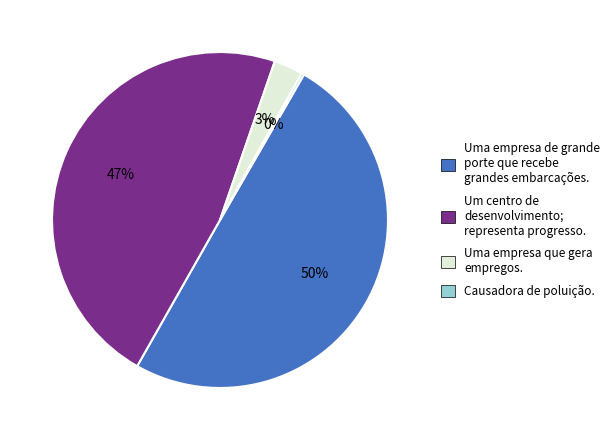

Do Um centro de desenvolvimento; representa progresso. and Uma empresa de grande porte que recebe grandes embarcações. together represent more than half of the pie?

Yes